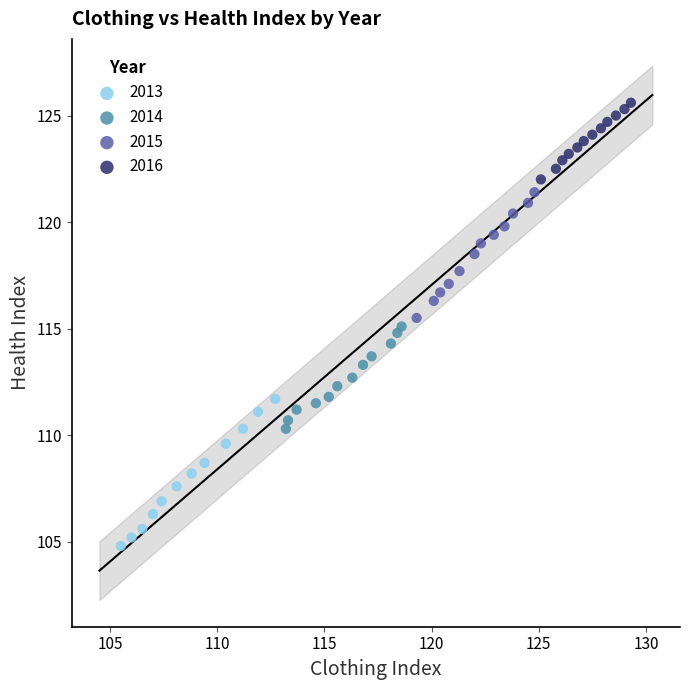

Which series reaches the minimum Y coordinate?

2013